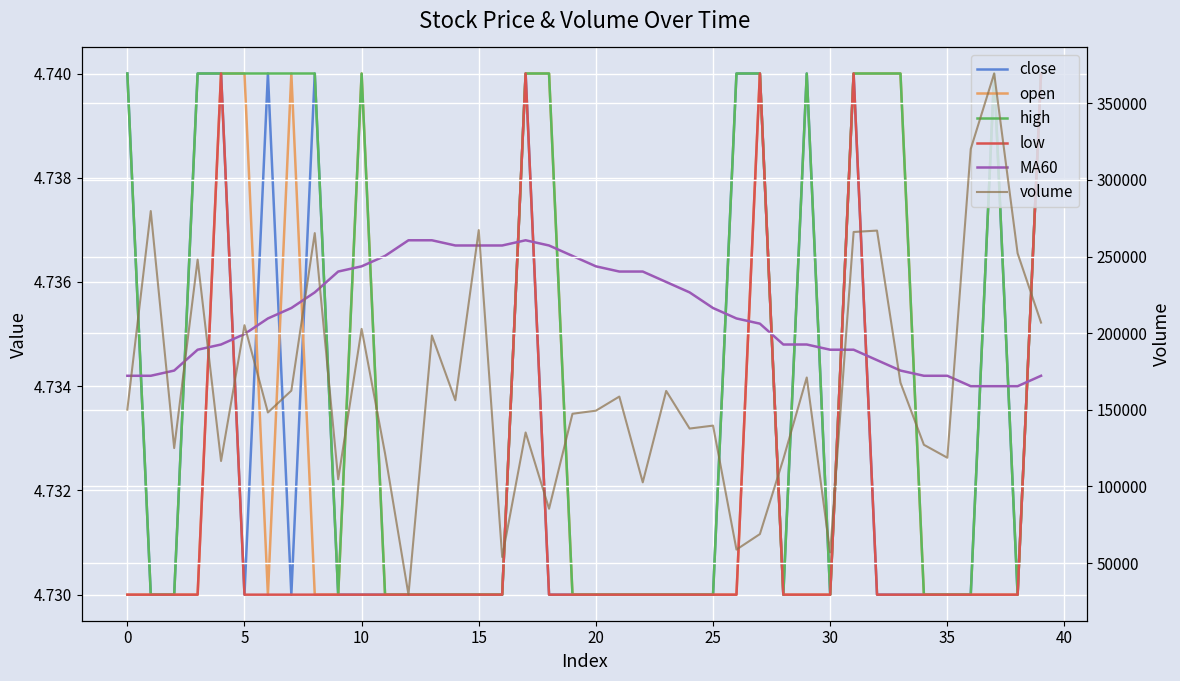

Reading right to left, what are all the values shown in this chart?

close: 4.7	4.7	4.7	4.7	4.7	4.7	4.7	4.7	4.7	4.7	4.7	4.7	4.7	4.7	4.7	4.7	4.7	4.7	4.7	4.7	4.7	4.7	4.7	4.7	4.7	4.7	4.7	4.7	4.7	4.7	4.7	4.7	4.7	4.7	4.7	4.7	4.7	4.7	4.7	4.7
open: 4.7	4.7	4.7	4.7	4.7	4.7	4.7	4.7	4.7	4.7	4.7	4.7	4.7	4.7	4.7	4.7	4.7	4.7	4.7	4.7	4.7	4.7	4.7	4.7	4.7	4.7	4.7	4.7	4.7	4.7	4.7	4.7	4.7	4.7	4.7	4.7	4.7	4.7	4.7	4.7
high: 4.7	4.7	4.7	4.7	4.7	4.7	4.7	4.7	4.7	4.7	4.7	4.7	4.7	4.7	4.7	4.7	4.7	4.7	4.7	4.7	4.7	4.7	4.7	4.7	4.7	4.7	4.7	4.7	4.7	4.7	4.7	4.7	4.7	4.7	4.7	4.7	4.7	4.7	4.7	4.7
low: 4.7	4.7	4.7	4.7	4.7	4.7	4.7	4.7	4.7	4.7	4.7	4.7	4.7	4.7	4.7	4.7	4.7	4.7	4.7	4.7	4.7	4.7	4.7	4.7	4.7	4.7	4.7	4.7	4.7	4.7	4.7	4.7	4.7	4.7	4.7	4.7	4.7	4.7	4.7	4.7
MA60: 4.7	4.7	4.7	4.7	4.7	4.7	4.7	4.7	4.7	4.7	4.7	4.7	4.7	4.7	4.7	4.7	4.7	4.7	4.7	4.7	4.7	4.7	4.7	4.7	4.7	4.7	4.7	4.7	4.7	4.7	4.7	4.7	4.7	4.7	4.7	4.7	4.7	4.7	4.7	4.7
volume: 206904.7	252100.7	369425.2	320210.4	118738.0	127162.3	167704.3	266924.9	266019.4	56933.4	171080.4	117833.3	68906.5	58799.2	139682.0	137758.8	162310.0	102666.8	158629.4	149424.4	147409.0	85441.9	135193.6	53931.0	267247.7	156238.9	198444.8	29375.9	121478.6	202789.9	104661.5	265285.7	162479.7	148255.3	205198.1	116592.9	247970.6	125022.7	279677.0	150111.2